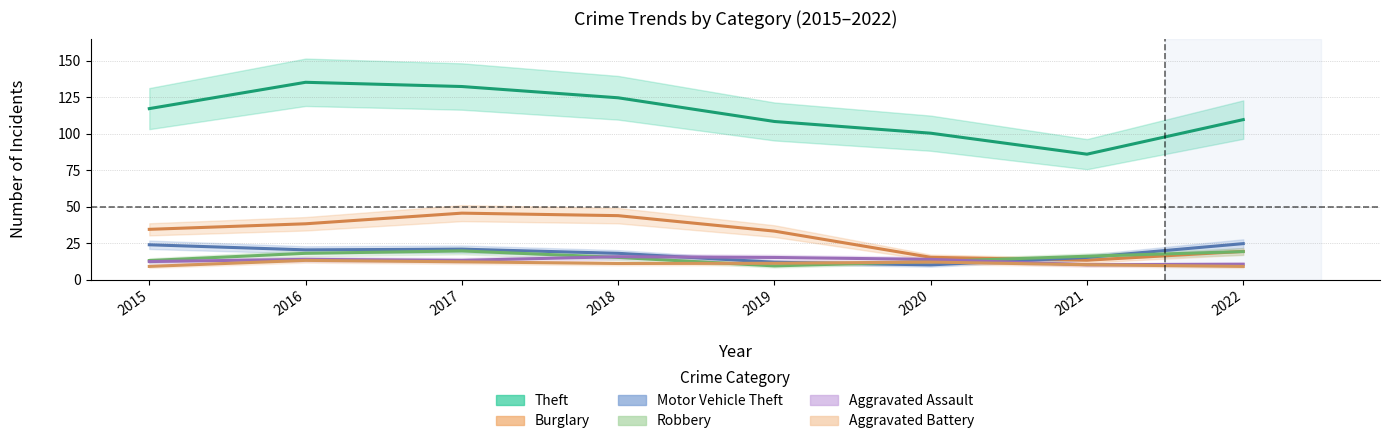

Rank the categories by Aggravated Assault value from highest to lowest.

2018, 2019, 2016, 2020, 2017, 2015, 2022, 2021